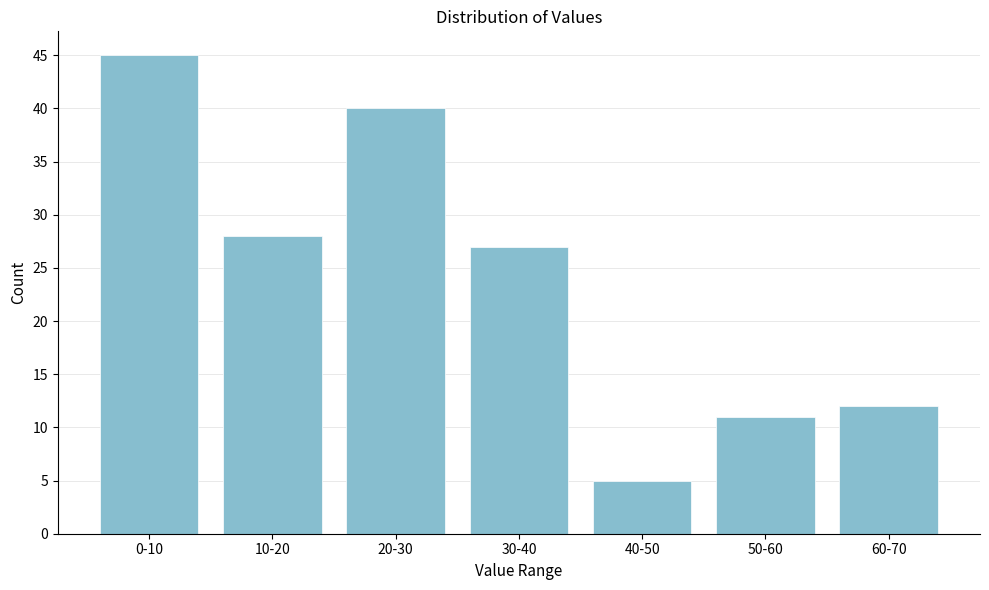

Reading left to right, transcribe all the data shown in this chart.

45	28	40	27	5	11	12